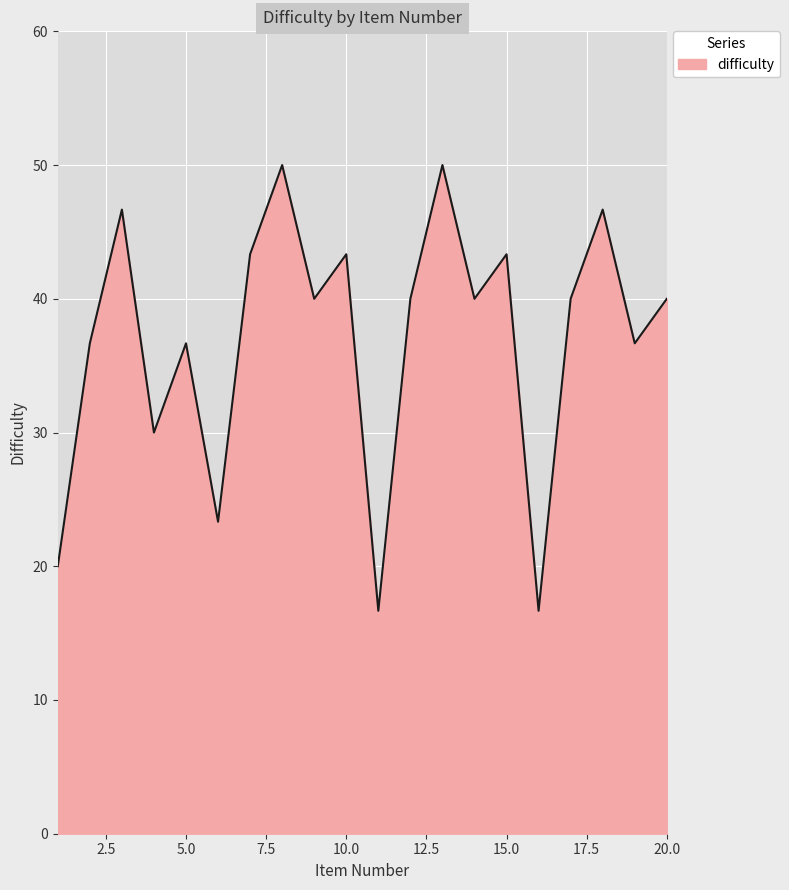

What is the difference between the maximum and minimum values?

33.3